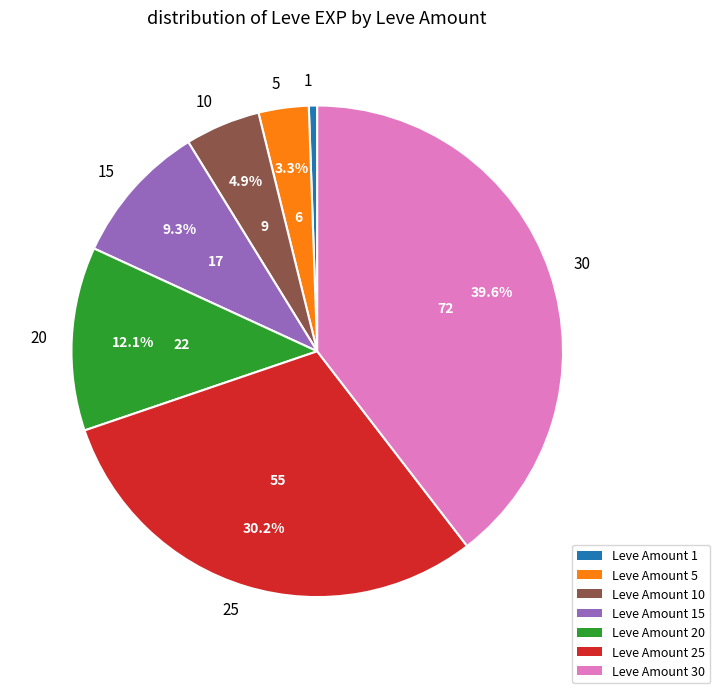

To the nearest percent, what portion does 5 represent?

3%